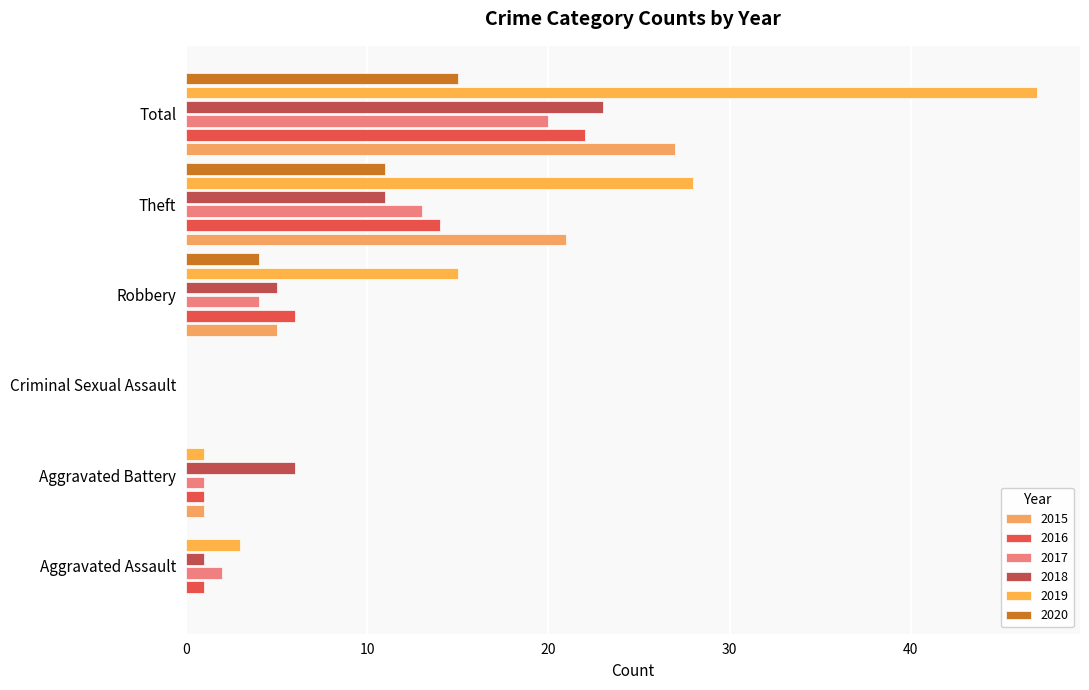

The value of 2018 at Theft is 11. True or false?

True